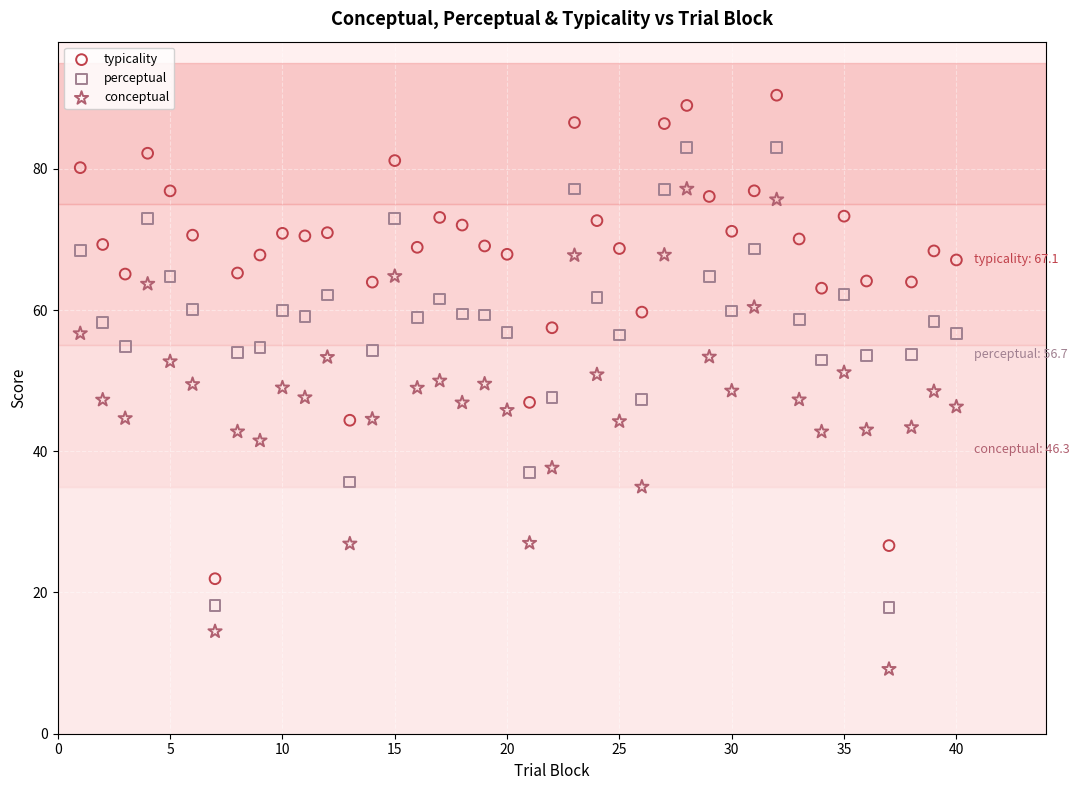

Across all data points, what is the range of X values (max minus min)?

39.0